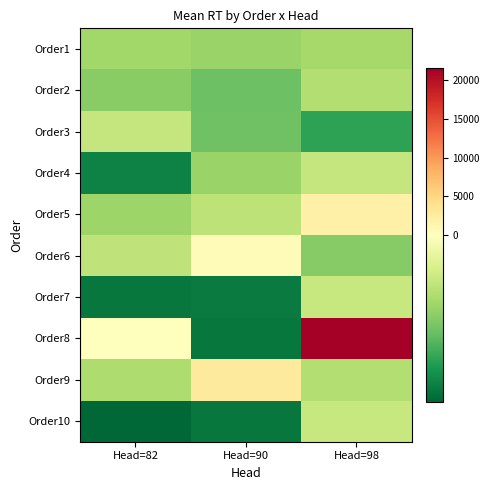

At which category is the sum across all series the highest?

Head=98